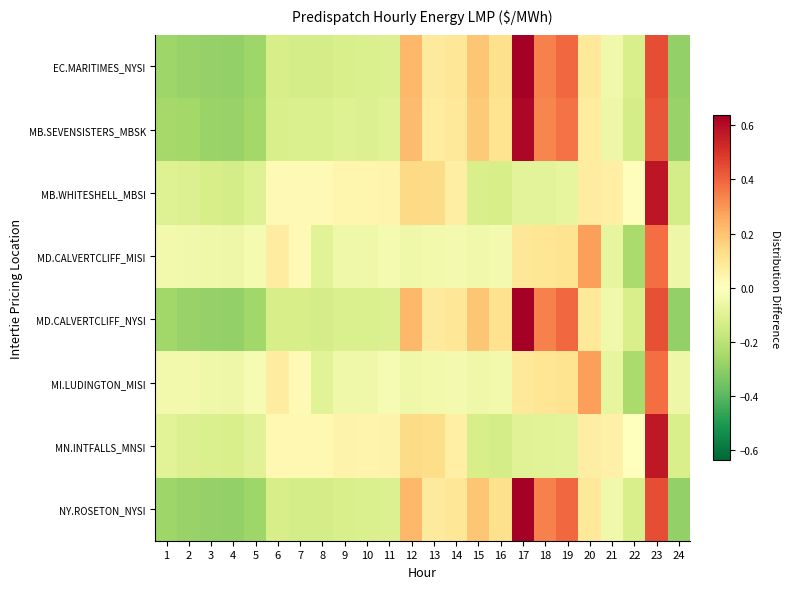

Rank the series by their maximum value, from lowest to highest.

MI.LUDINGTON_MISI, MD.CALVERTCLIFF_MISI, MN.INTFALLS_MNSI, MB.WHITESHELL_MBSI, MB.SEVENSISTERS_MBSK, MD.CALVERTCLIFF_NYSI, EC.MARITIMES_NYSI, NY.ROSETON_NYSI